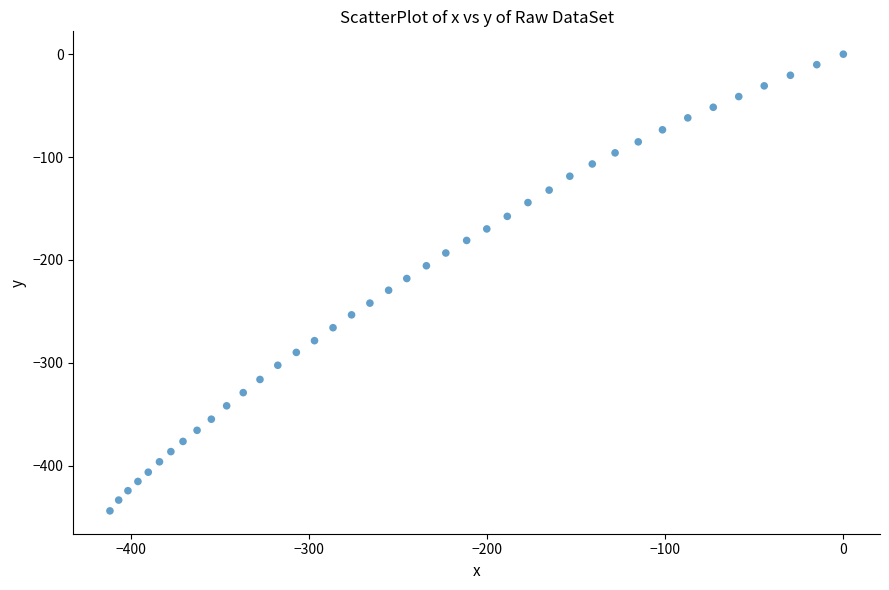

What is the range of X values (max minus min)?

411.6